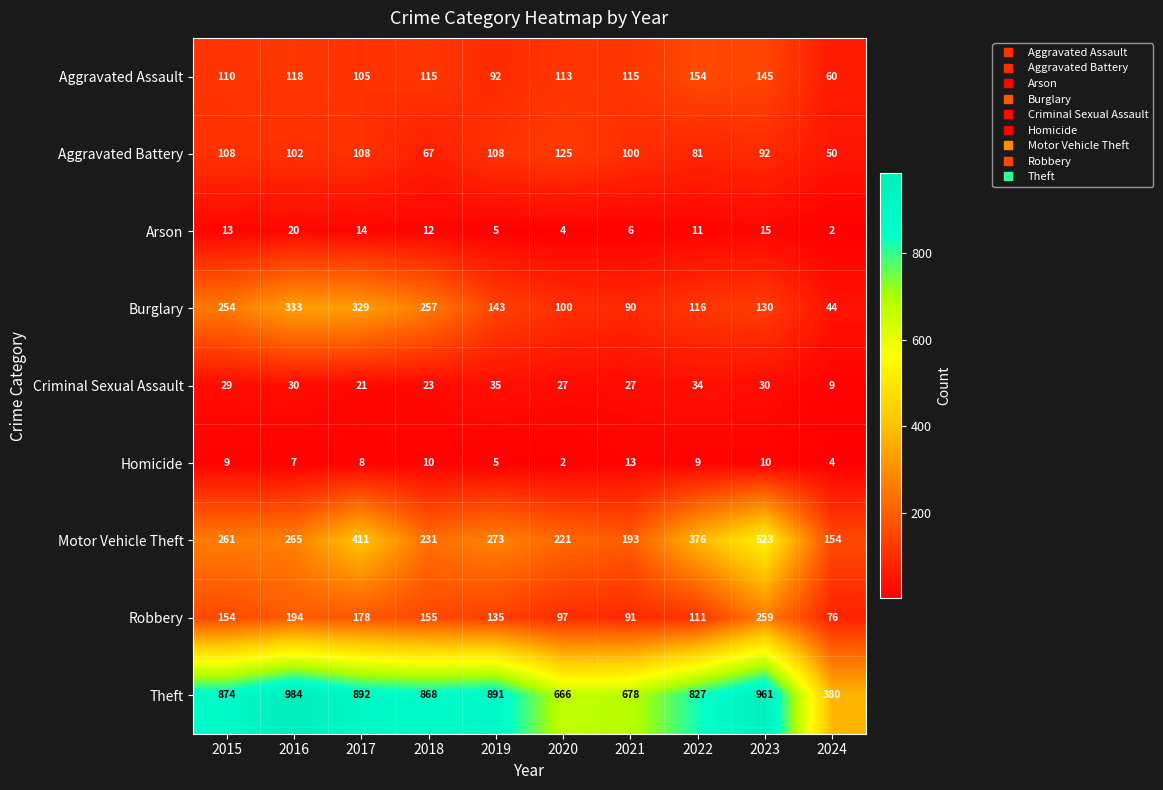

Rank the categories by Arson value from lowest to highest.

2024, 2020, 2019, 2021, 2022, 2018, 2015, 2017, 2023, 2016